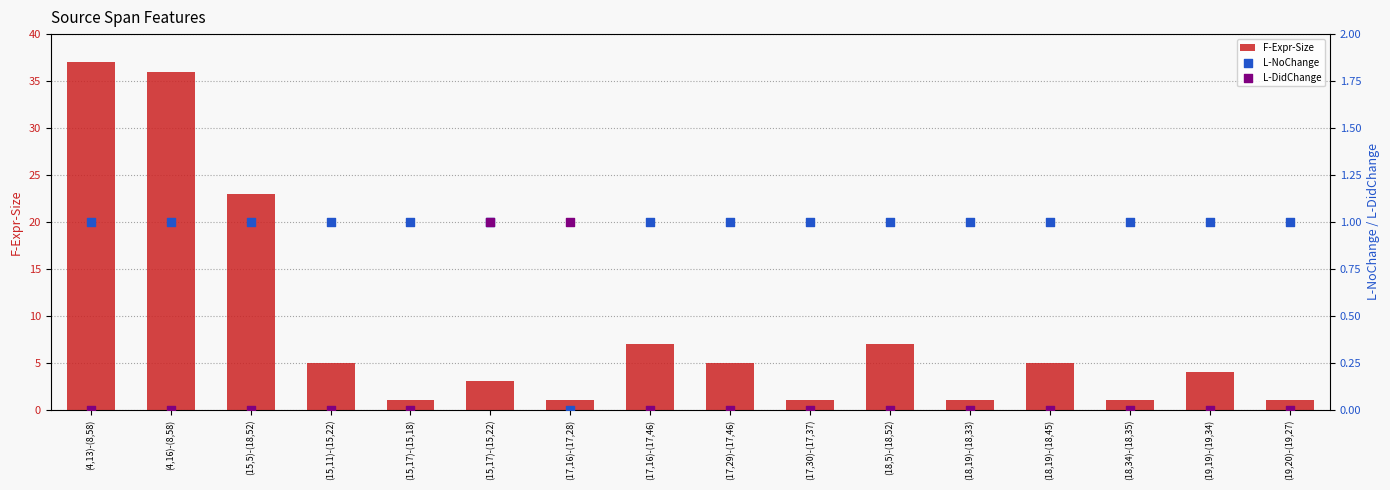

Which series contains the lowest Y value?

L-NoChange